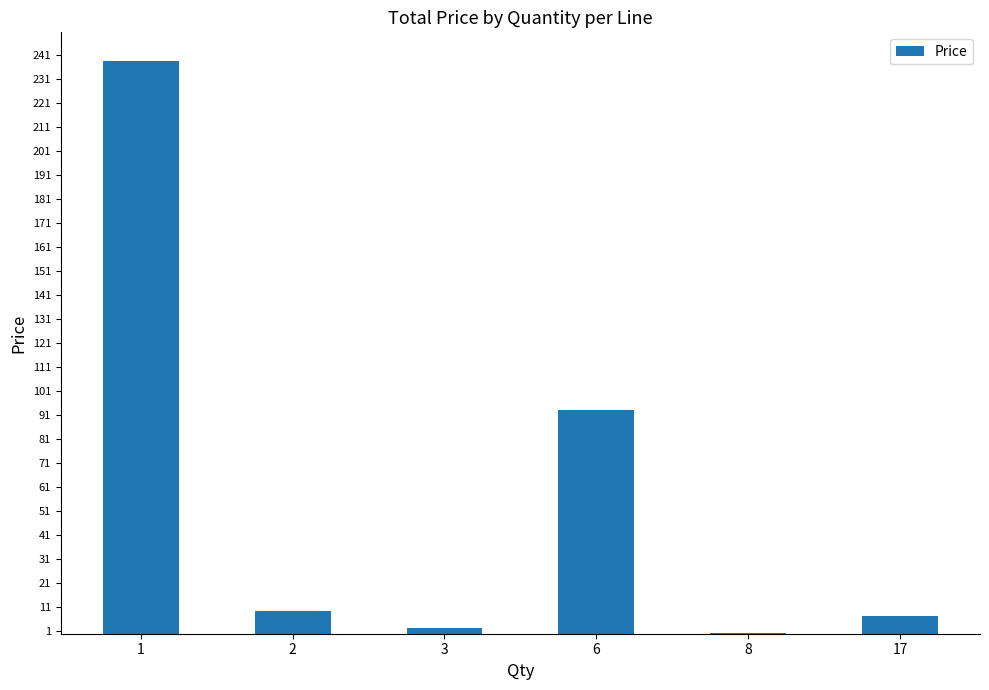

Is it true that the value at 6 is 152.4?

False